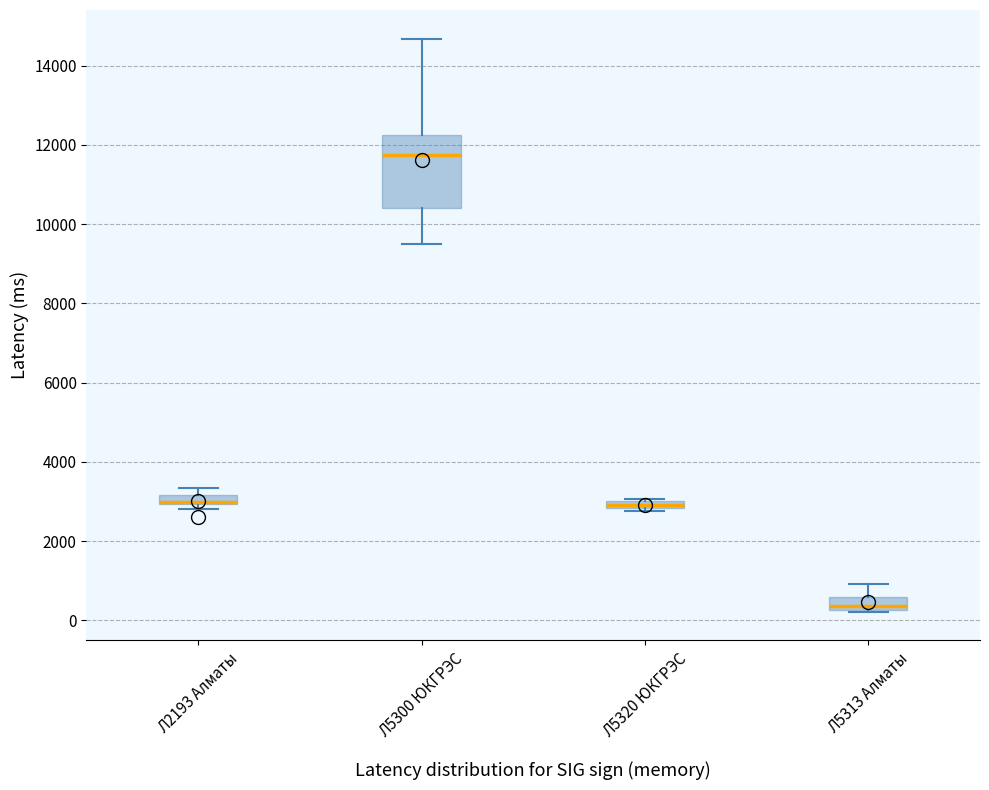

Which box is the tallest, from its lower edge to its upper edge?

Л5300 ЮКГРЭС